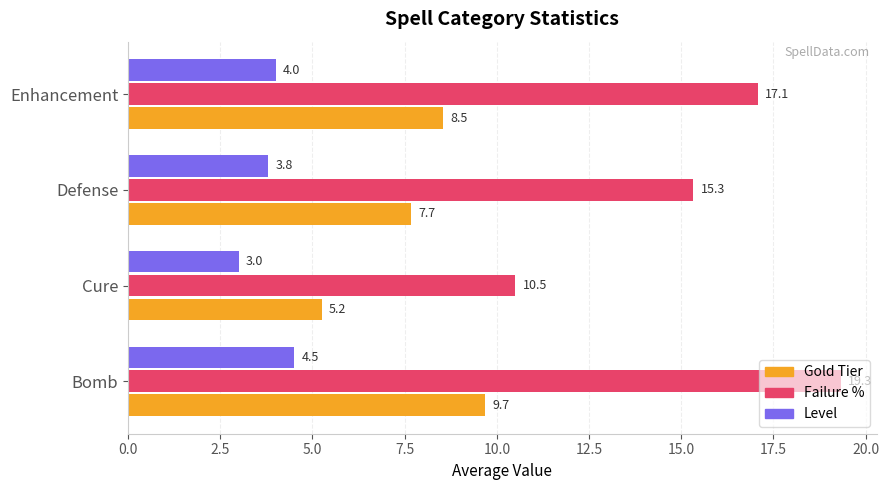

Which series has the largest range (max minus min)?

Failure %